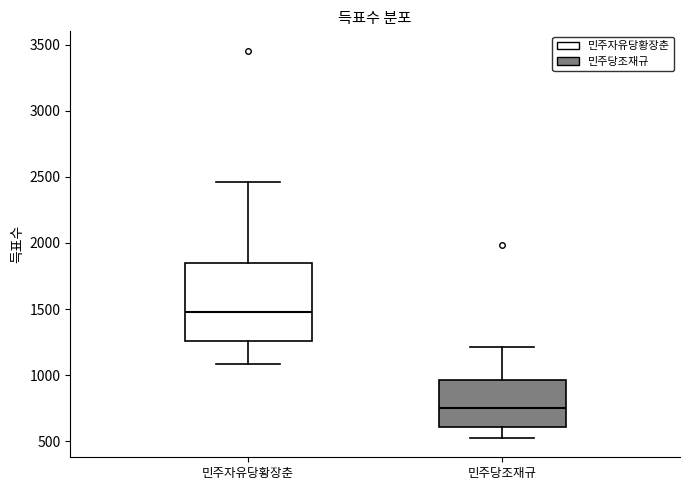

Reading left to right, read every box against the y-axis: the position of its median line, the range the box covers, and the ends of its whiskers. The values are not printed on the chart, so give them approximately, as read against the axis.

민주자유당황장춘: median 1500, box 1250 to 1850, whiskers 1100 to 2450
민주당조재규: median 750, box 600 to 950, whiskers 550 to 1200